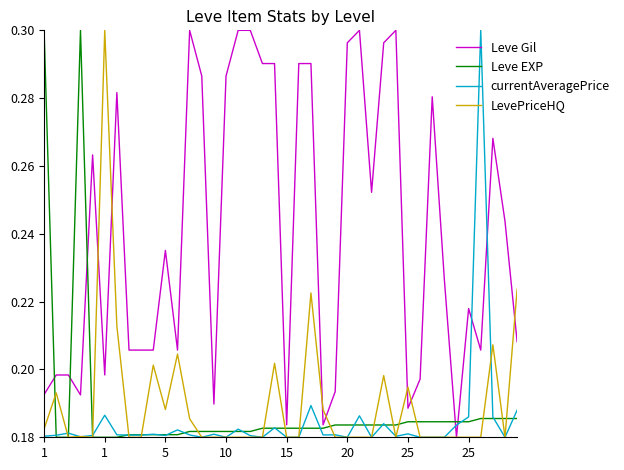

Which series has the largest total across all categories?

Leve Gil